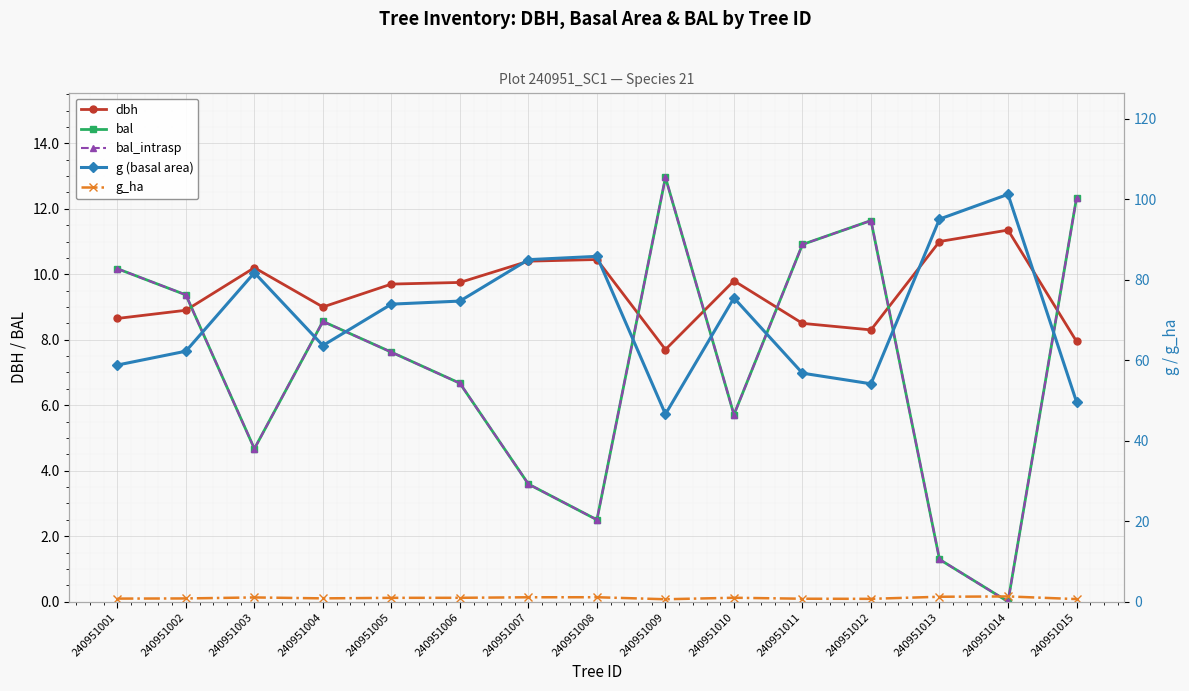

What is the difference between the highest and lowest values at 240951005?

73.0